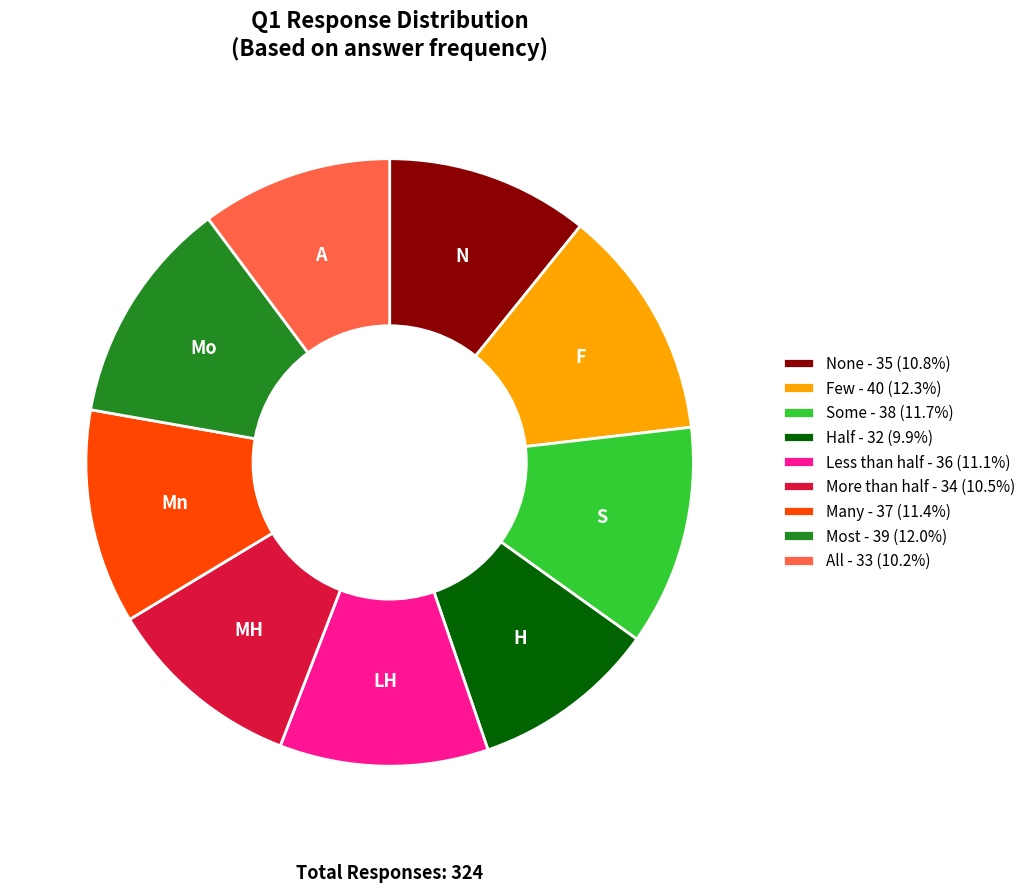

Is the sum of Few and Many greater than half?

No